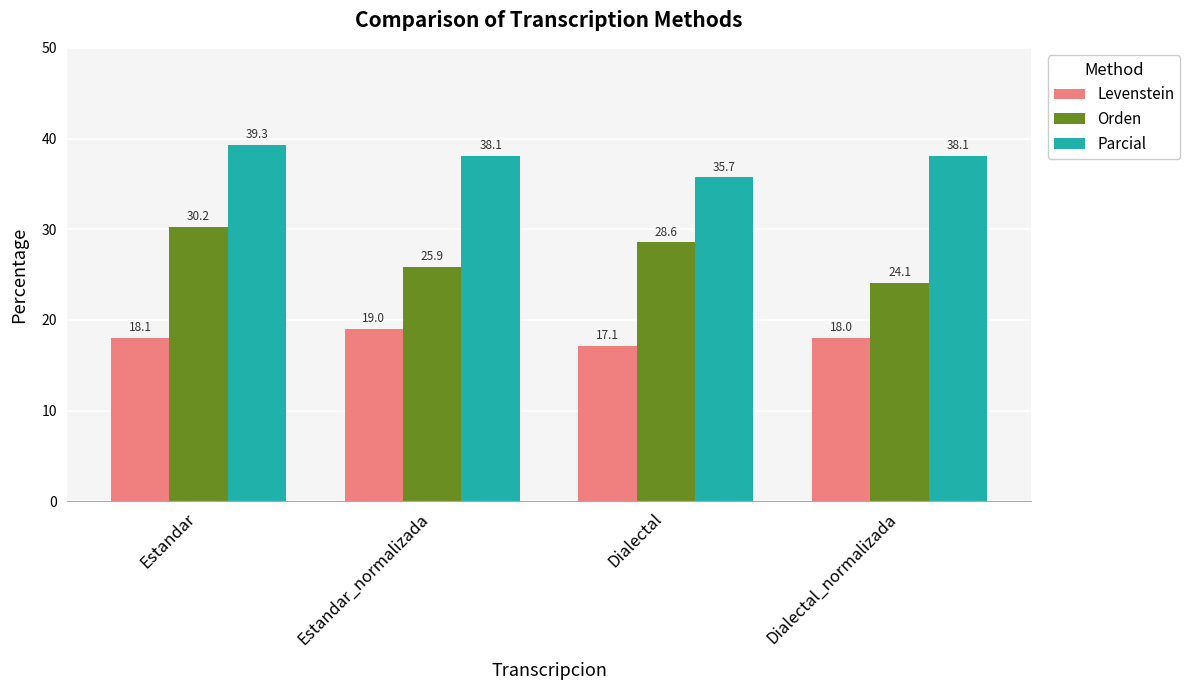

What is the value of the Levenstein bar at the 4th from the left?

18.0